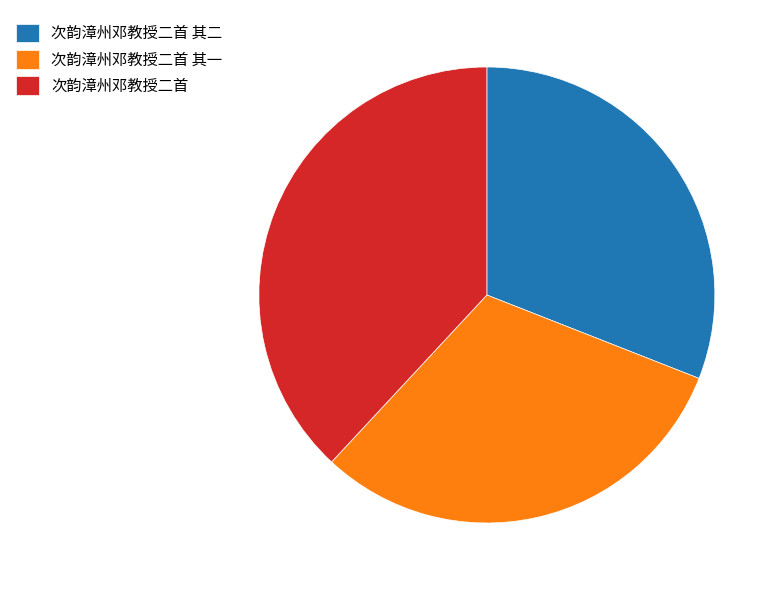

Is there any slice that represents more than half of the pie?

No